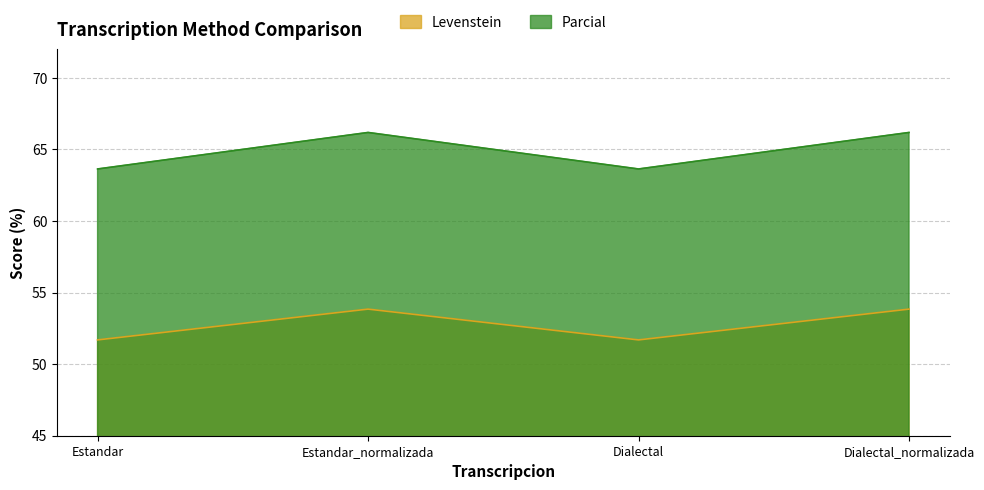

What position from the right is Dialectal_normalizada?

1